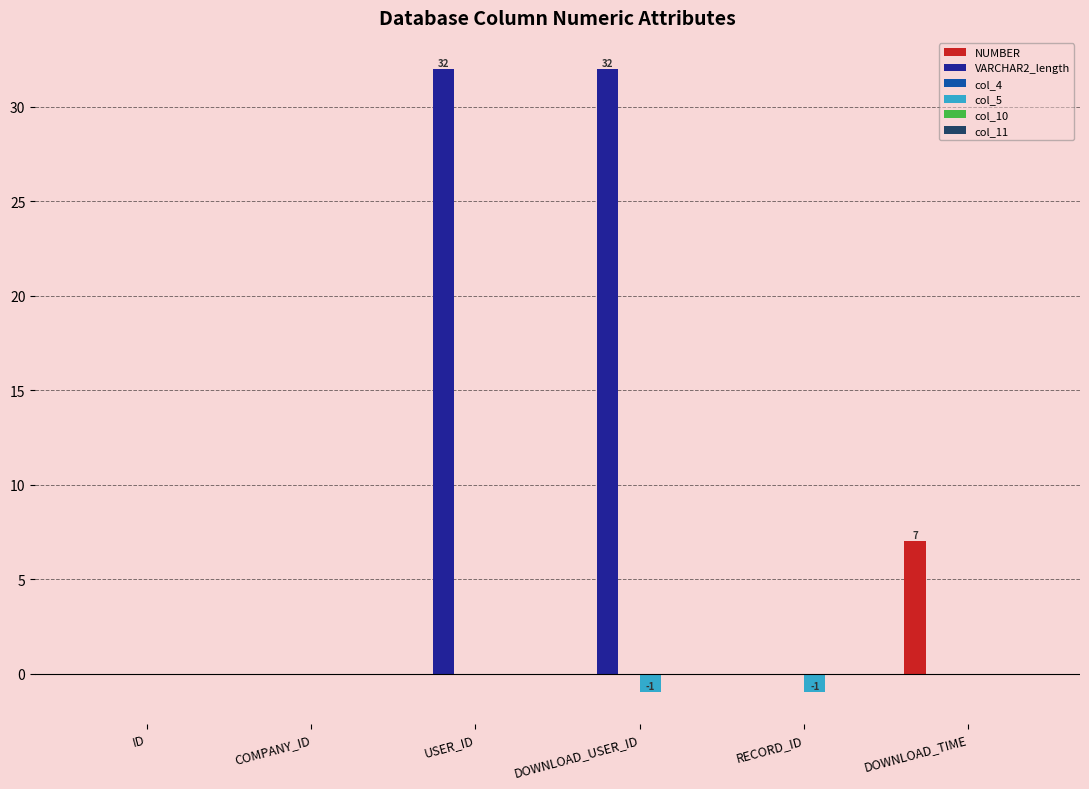

Which series changed the most between ID and USER_ID?

VARCHAR2_length